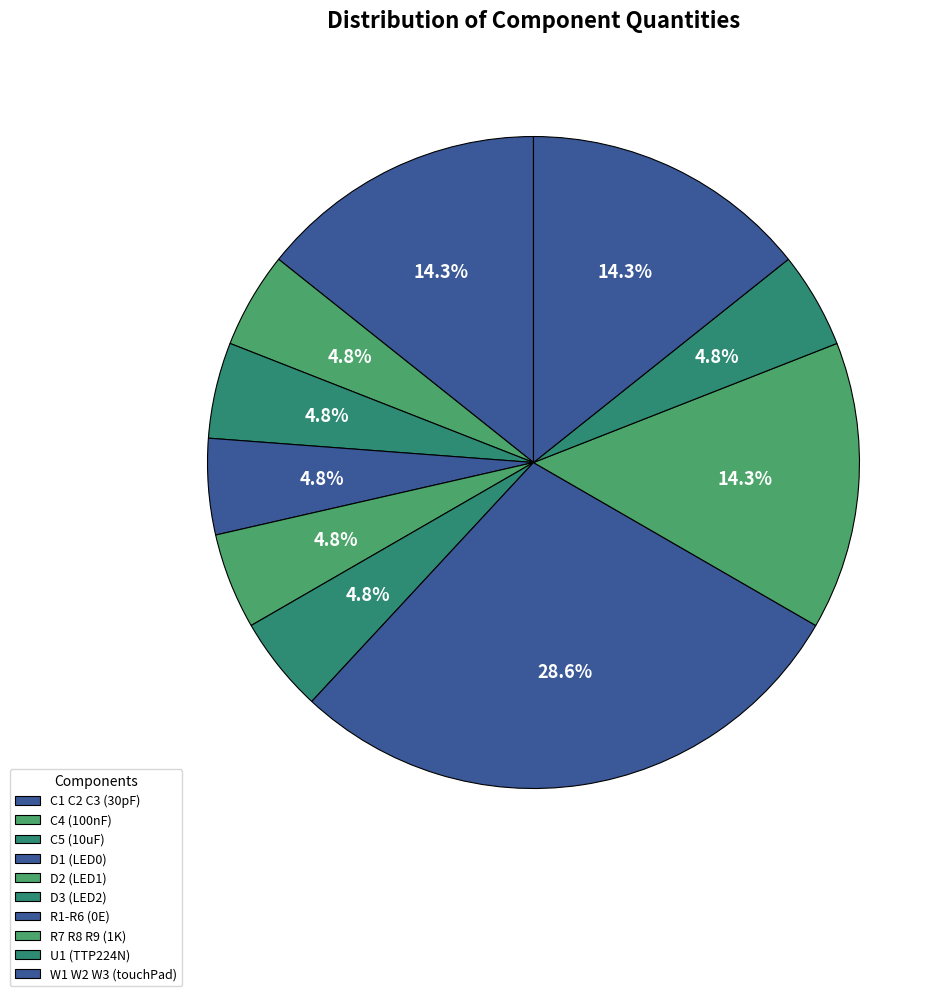

How many slices are in this pie chart?

10